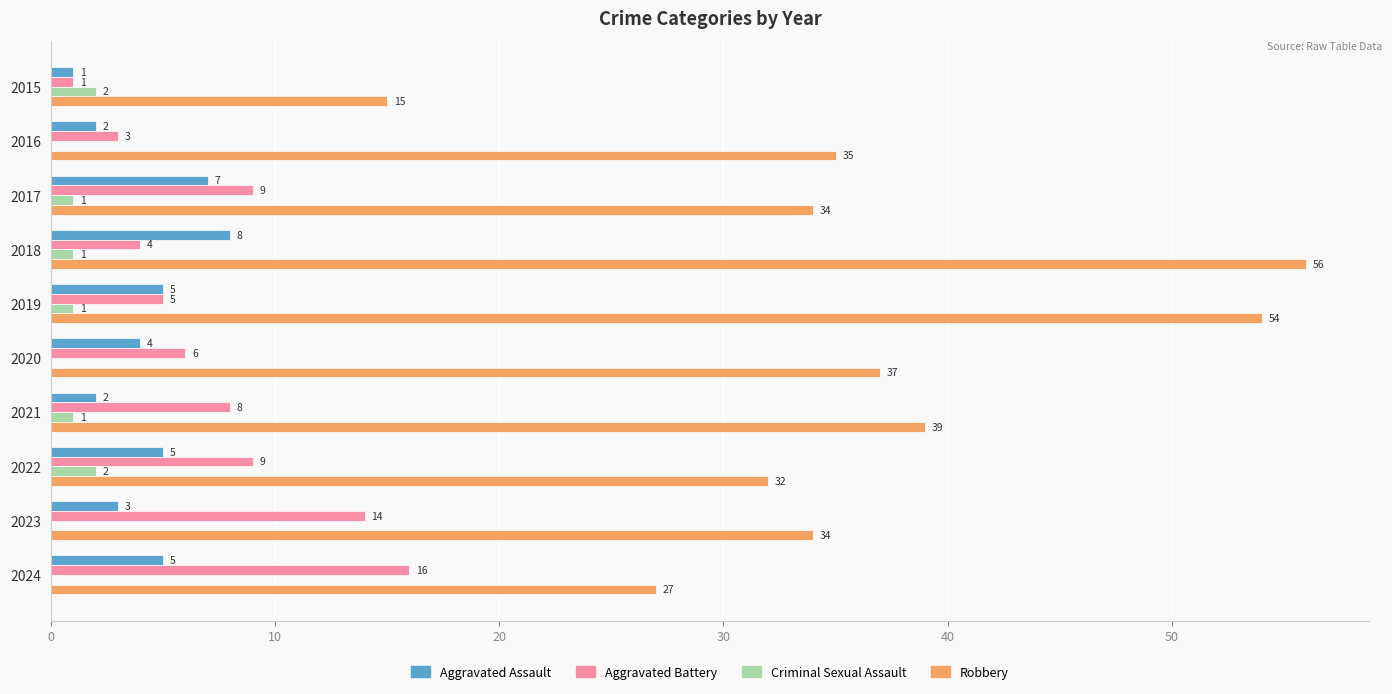

Which label corresponds to the largest value in the chart?

2018